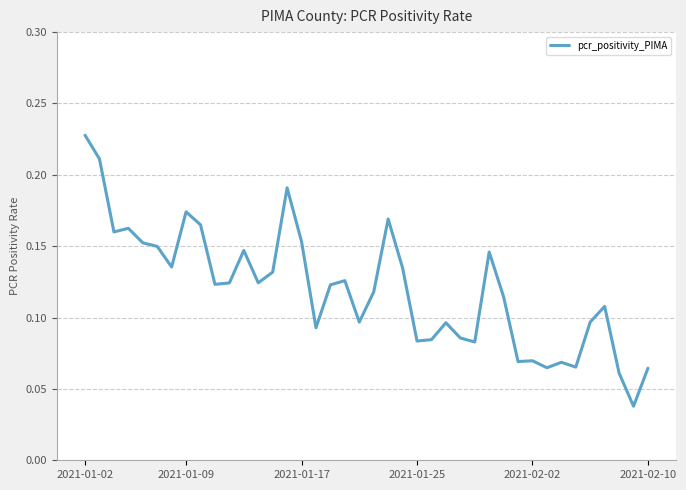

At which category does the chart reach its peak across all series?

2021-01-02